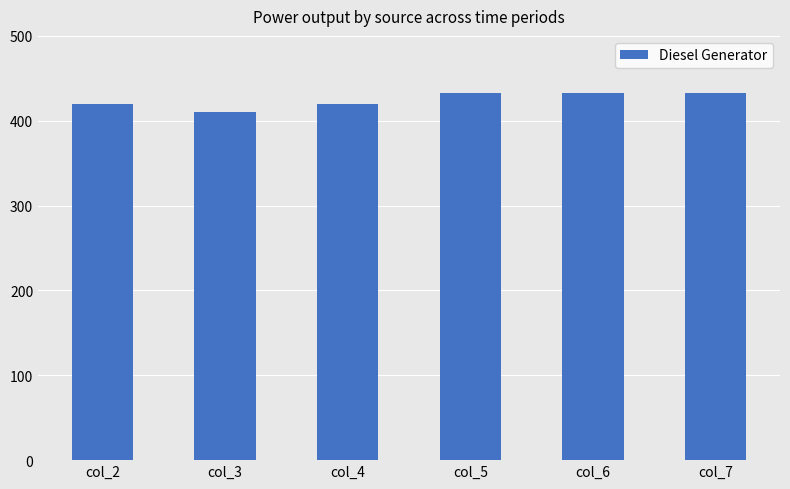

Is it true that the value at col_5 is 180?

False